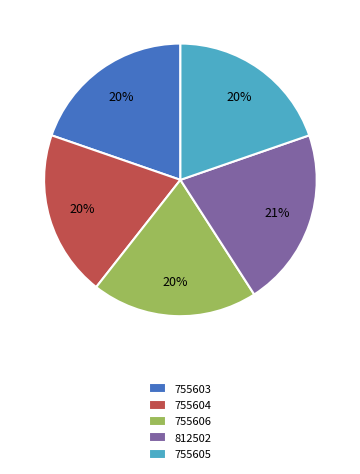

Combined, do 755605 and 755606 account for over 50%?

No